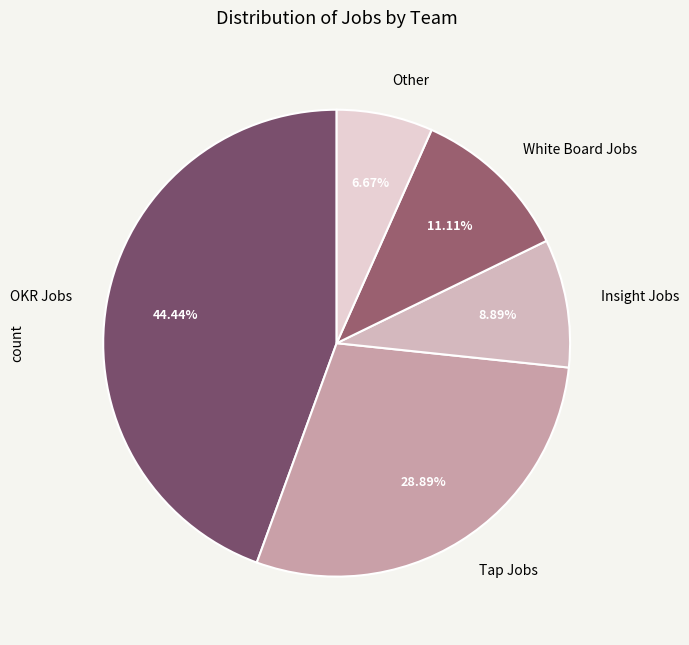

How many slices are in this pie chart?

5